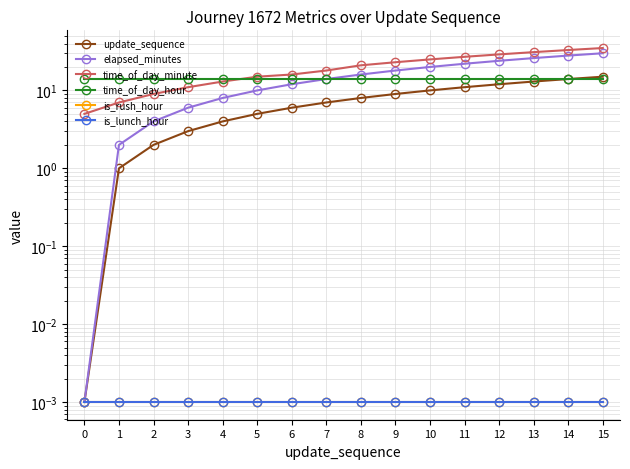

Which series has the widest spread of values?

time_of_day_minute